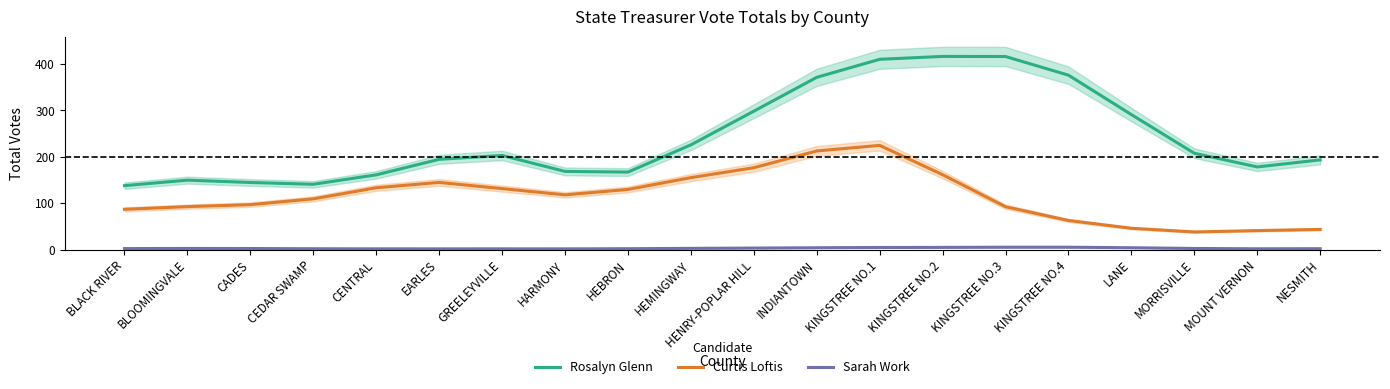

True or false: Rosalyn Glenn and Sarah Work cross at least once.

False